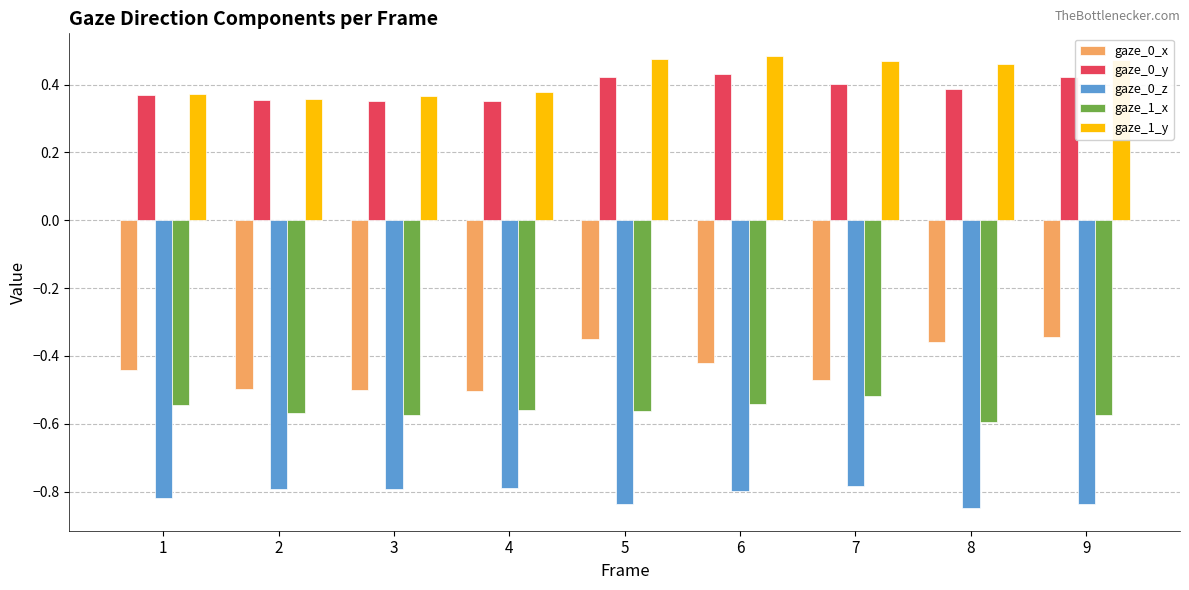

Is it true that gaze_0_y equals 0.3 at 7?

False